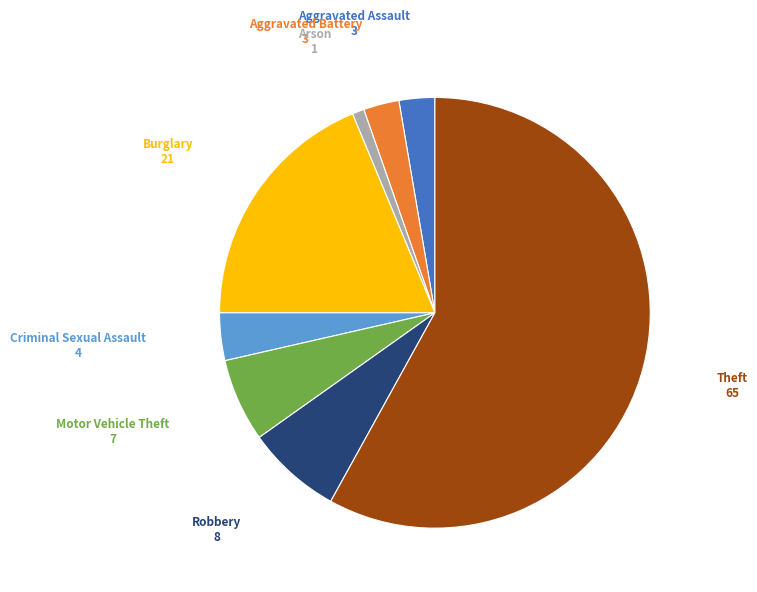

Do Robbery and Arson together represent more than half of the pie?

No